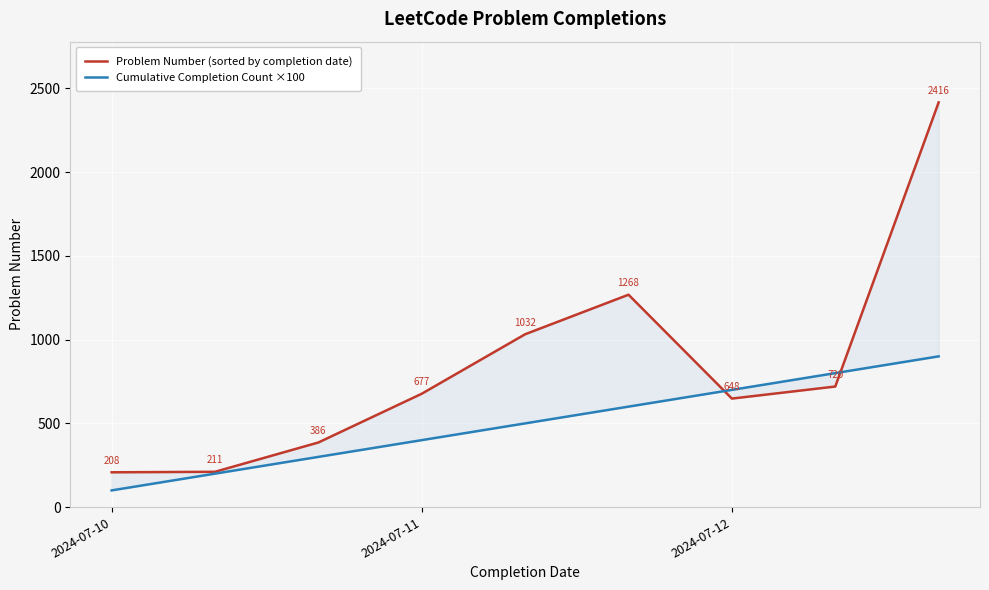

At which label is Cumulative Completion Count ×100 closest to 500?

4